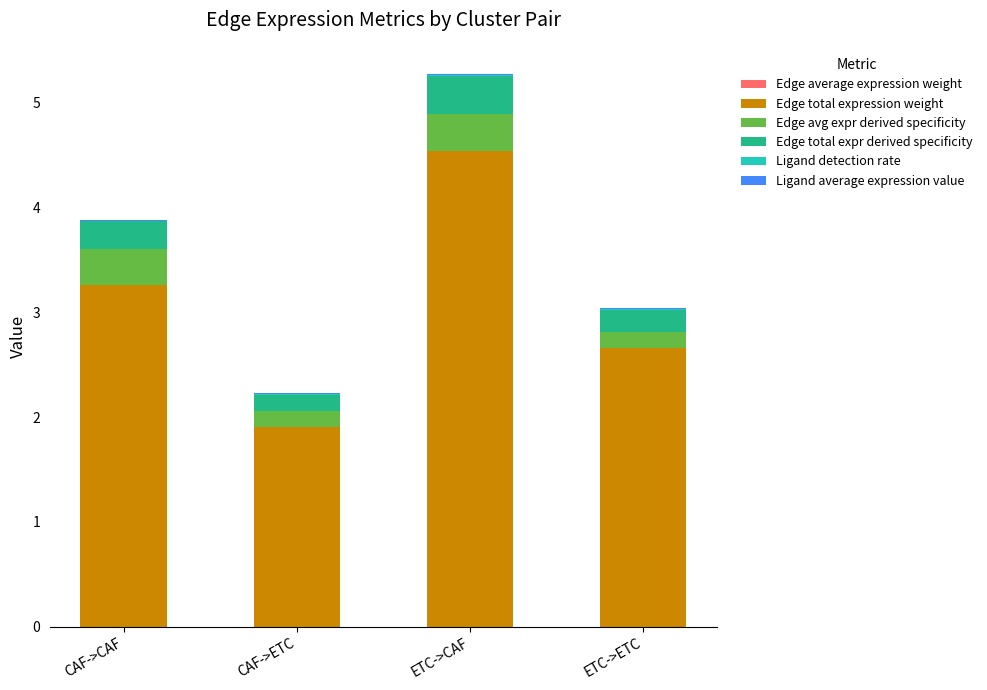

At which category is the sum across all series the highest?

ETC->CAF